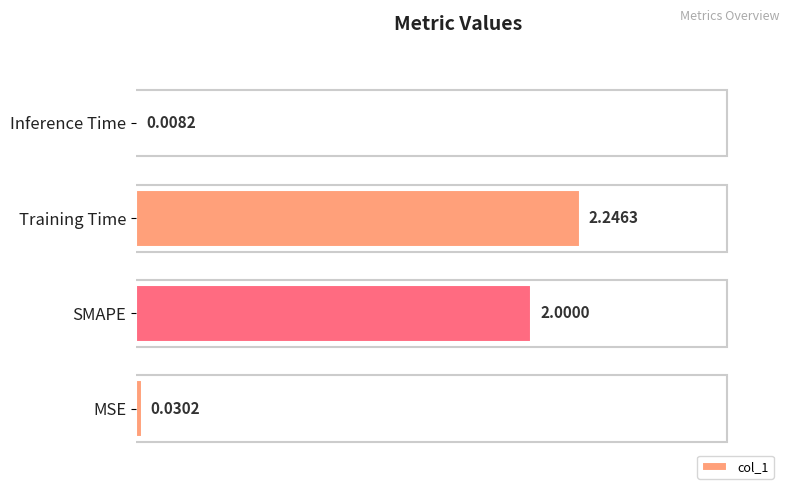

What is the sum of all values?

4.3